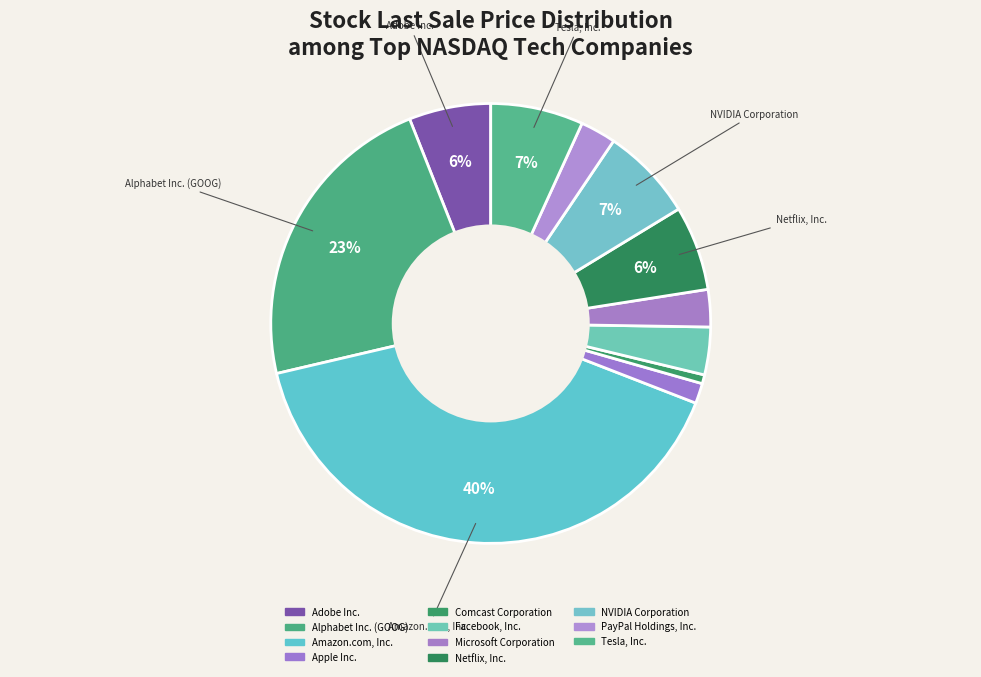

To the nearest percent, what is the combined percentage of Tesla, Inc. and Netflix, Inc.?

13%